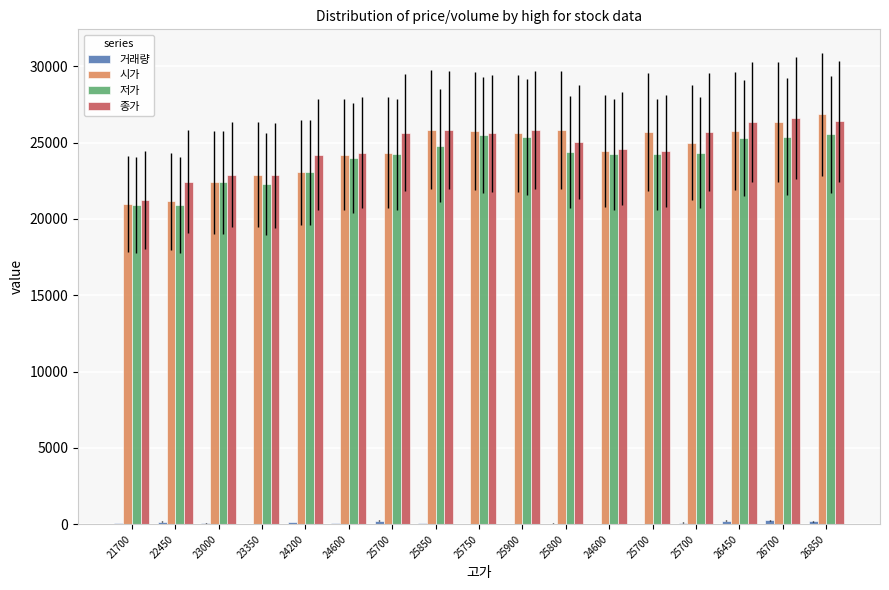

Which series has the largest total across all categories?

종가